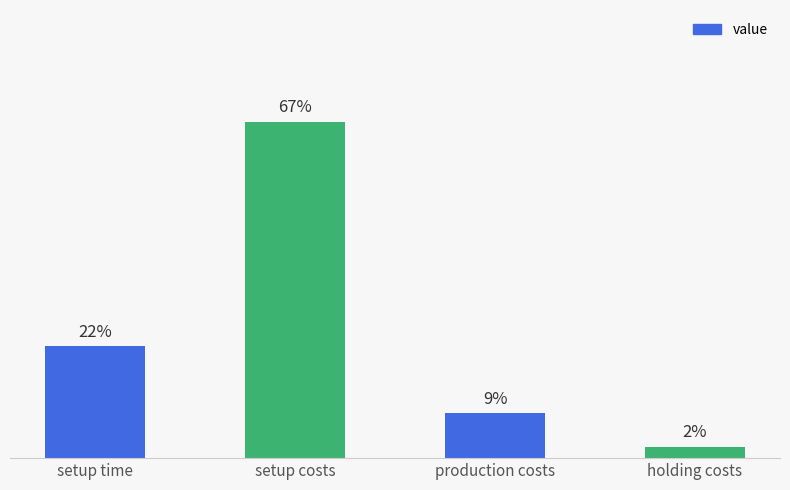

What position from the right is setup time?

4